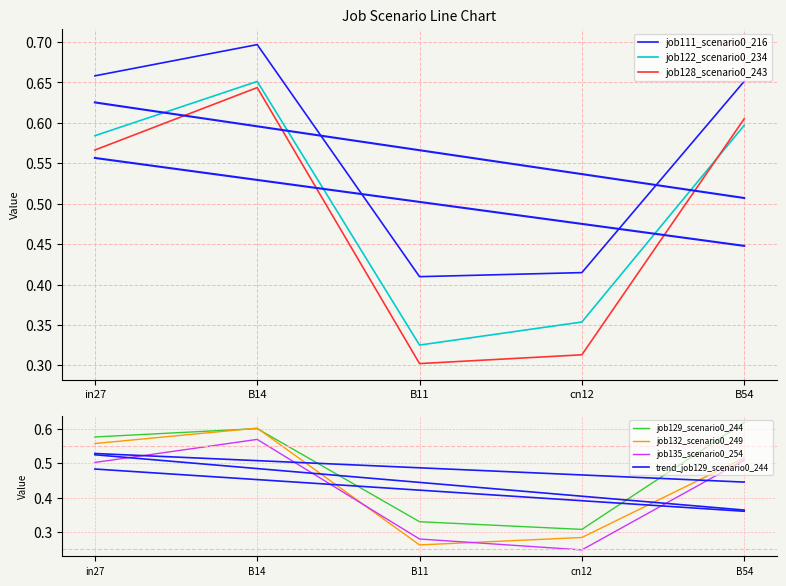

The value of job129_scenario0_244 at B54 is 0.6. True or false?

True